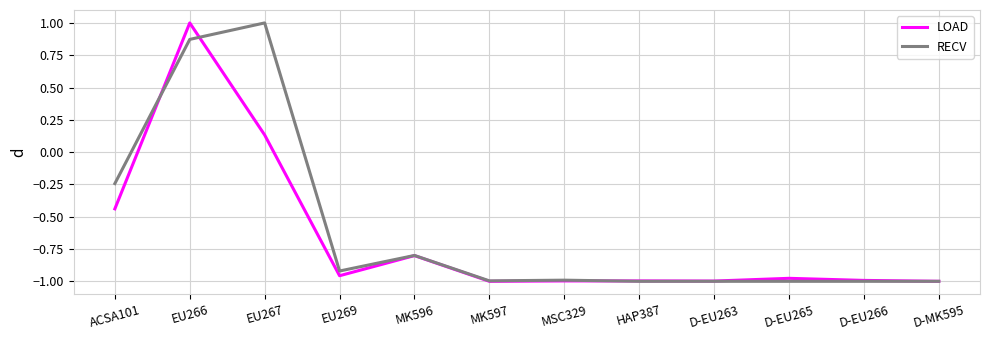

At which label does RECV reach its peak?

EU267